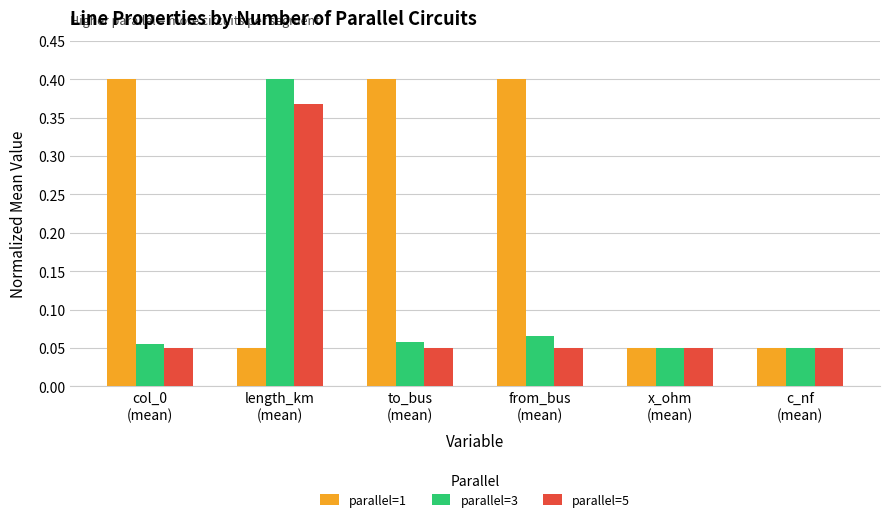

What is the sum of all parallel=3 values?

0.7